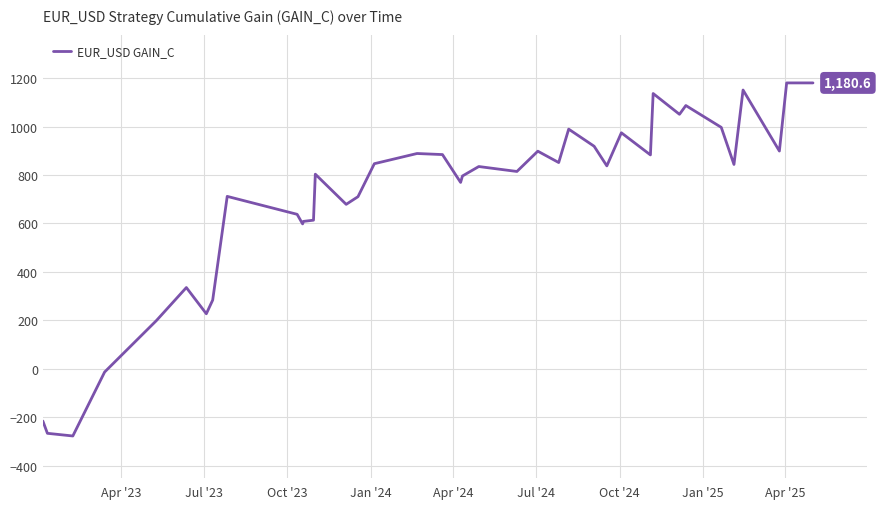

What is the maximum value shown in the chart?

1180.6